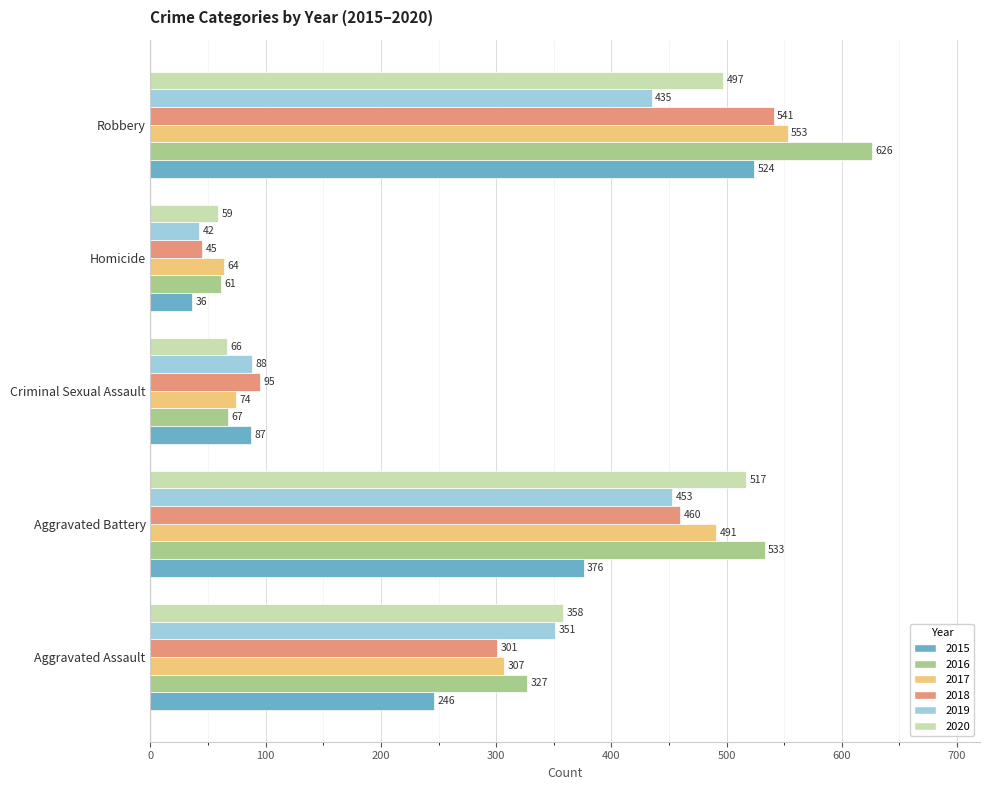

At which category is the sum across all series the highest?

Robbery